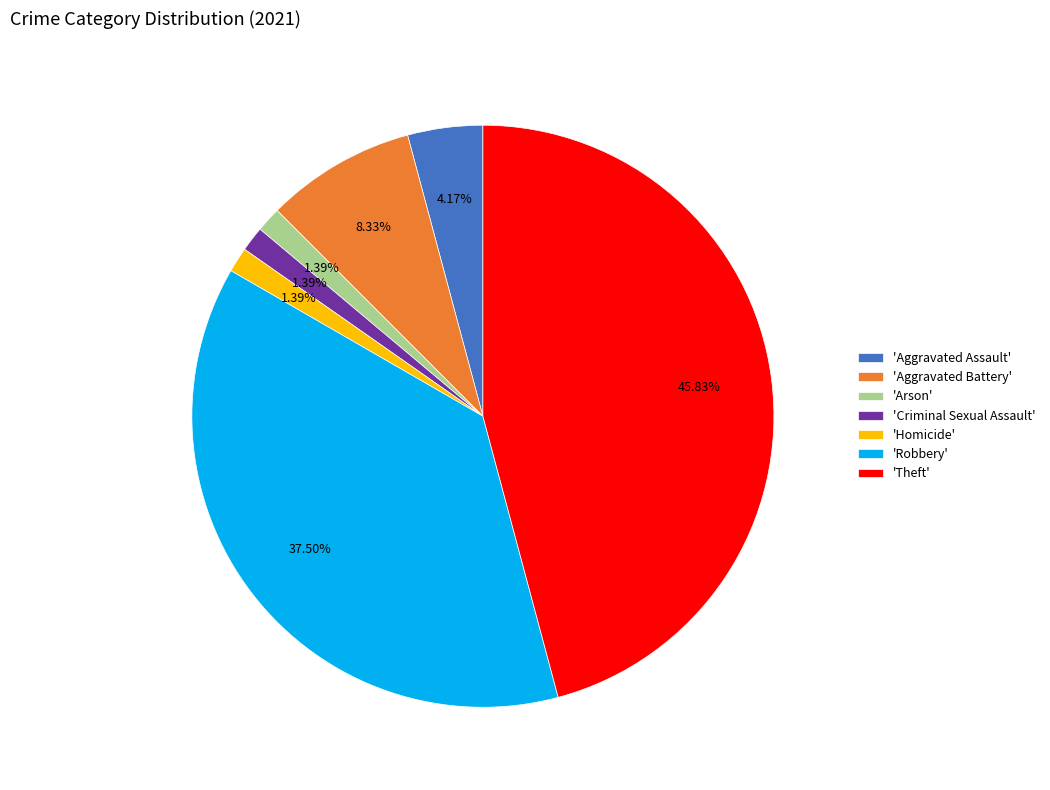

Which slice is the largest?

'Theft'